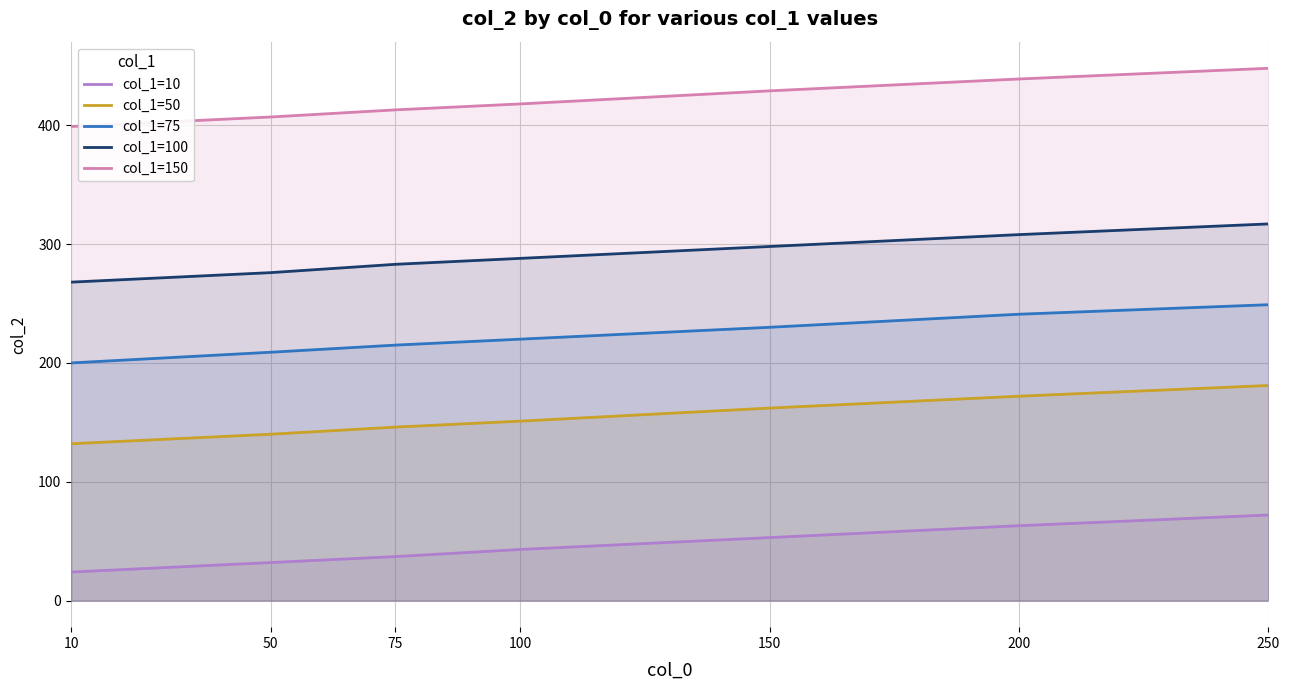

What is the maximum value for col_1=75?

249